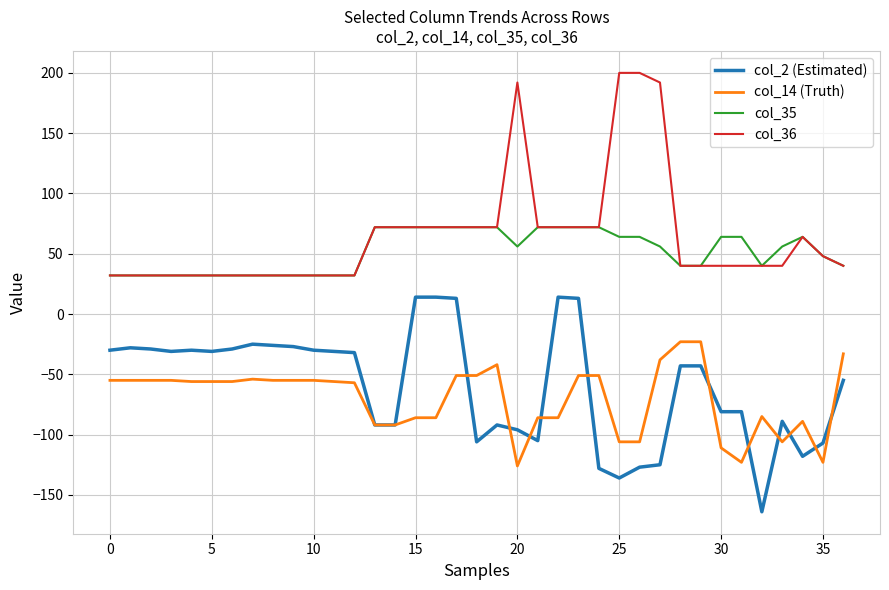

True or false: col_35 and col_14 (Truth) cross at least once.

False